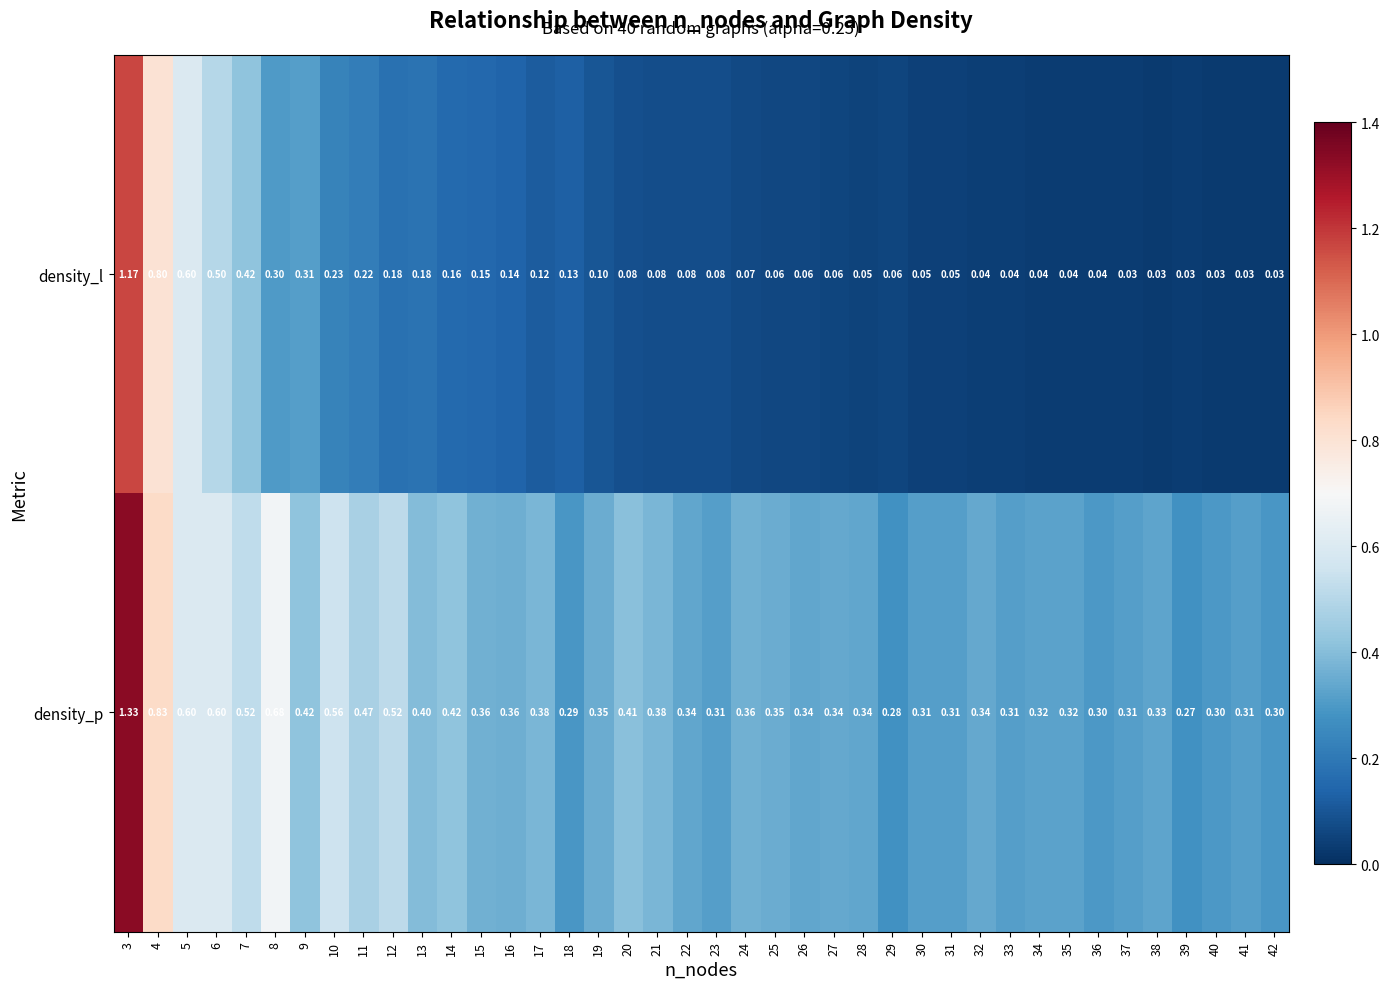

Which series has the largest total across all categories?

density_p